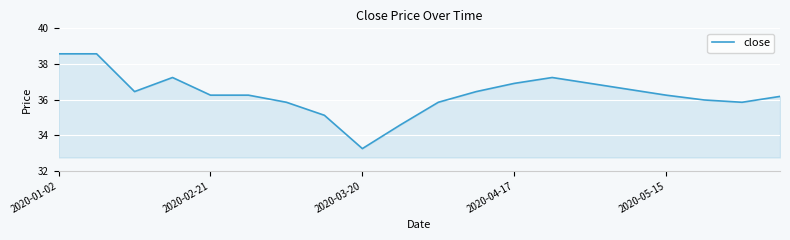

What is the average value?

36.3